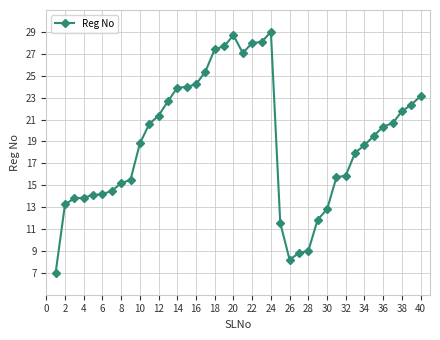

What is the sum of all values?

756.4